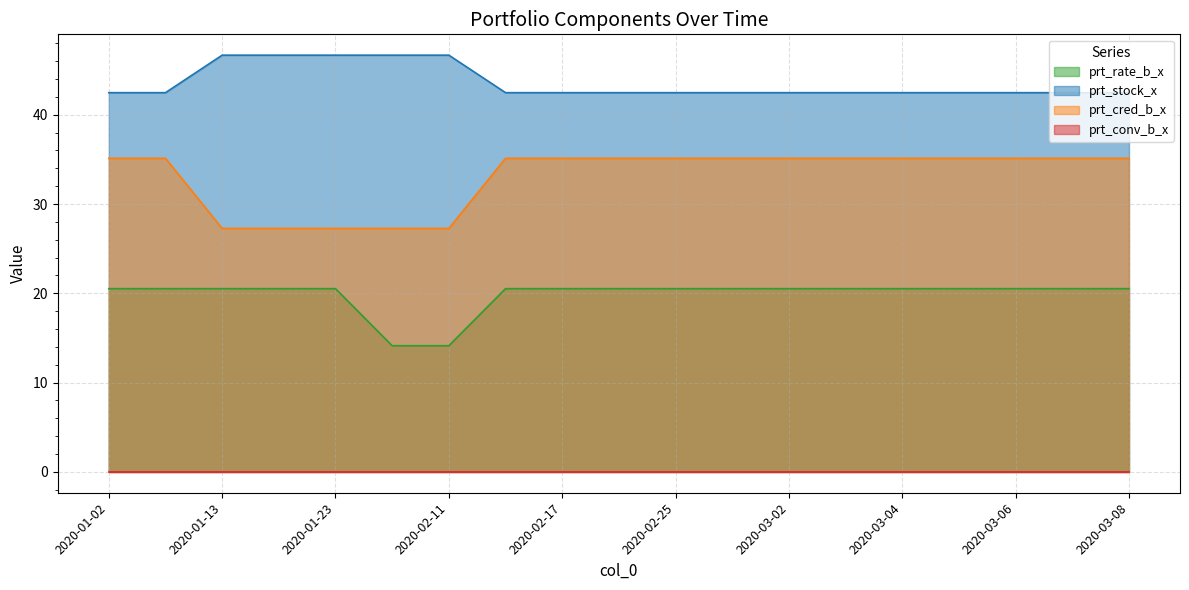

The prt_rate_b_x series shows 28.3 at 2020-02-17. True or false?

False